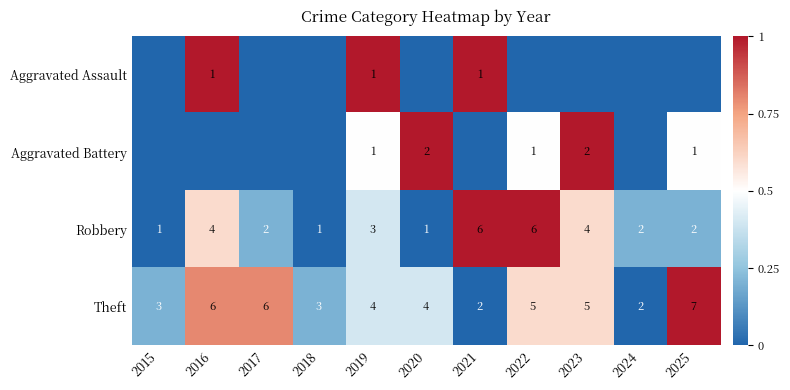

What is the highest value of the Theft series?

7